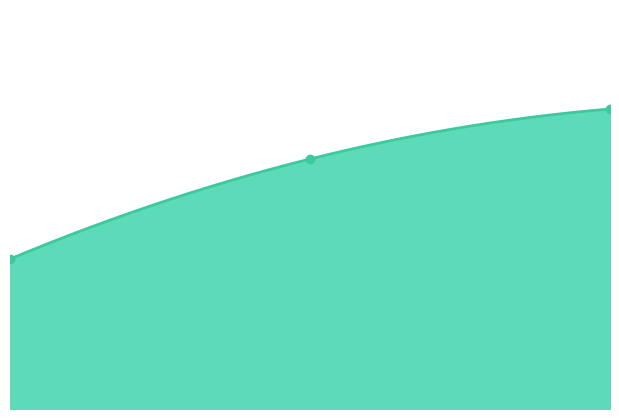

True or false: the data shows 6 at 2.00.

True